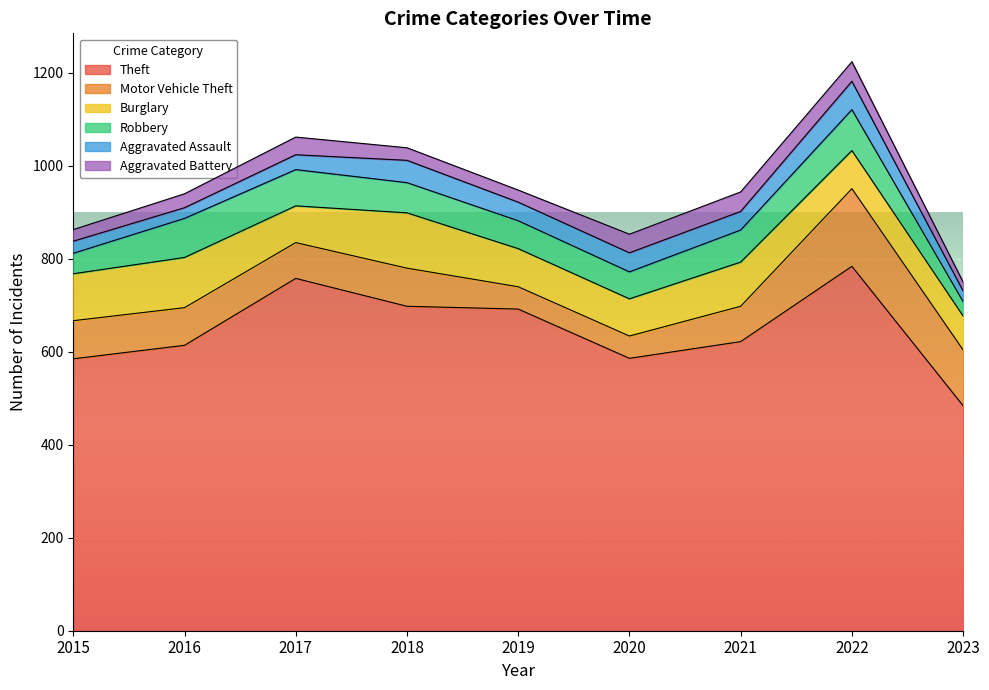

True or false: Motor Vehicle Theft and Aggravated Assault cross at least once.

False